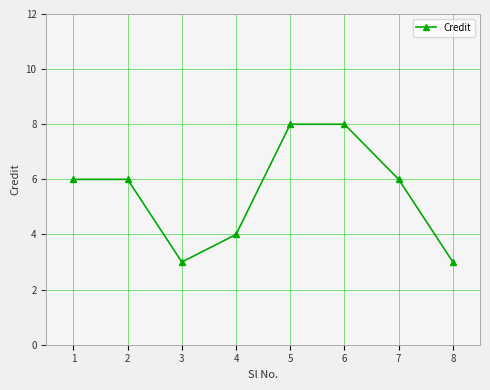

Reading right to left, list all the values displayed in this chart.

8=3	7=6	6=8	5=8	4=4	3=3	2=6	1=6